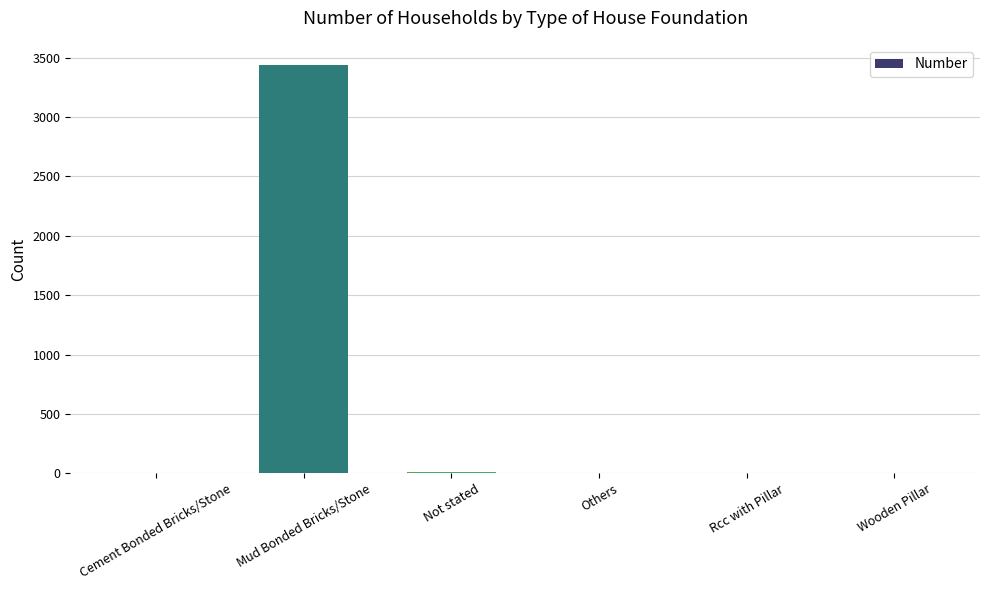

What is the greatest value displayed?

3437